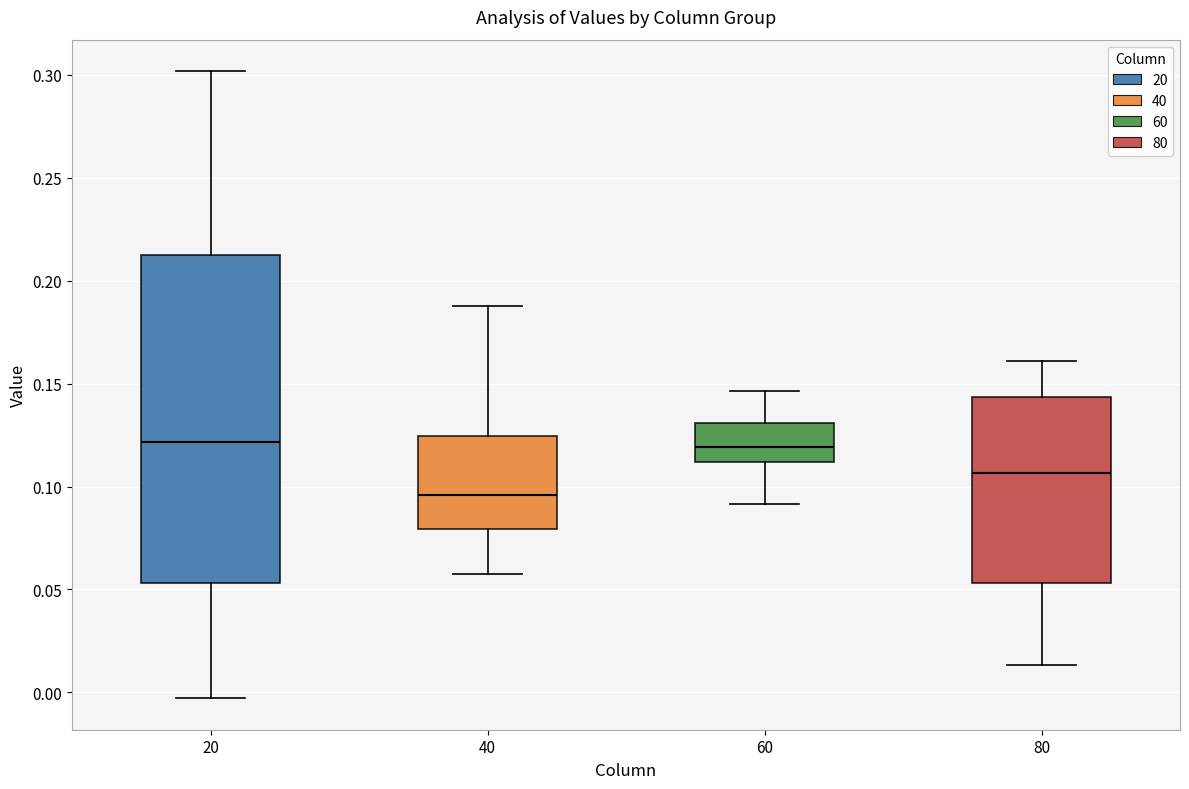

Where does the median line of the box at x = 20 sit on the y-axis? The values are not printed on the chart, so give them approximately, as read against the axis.

0.120